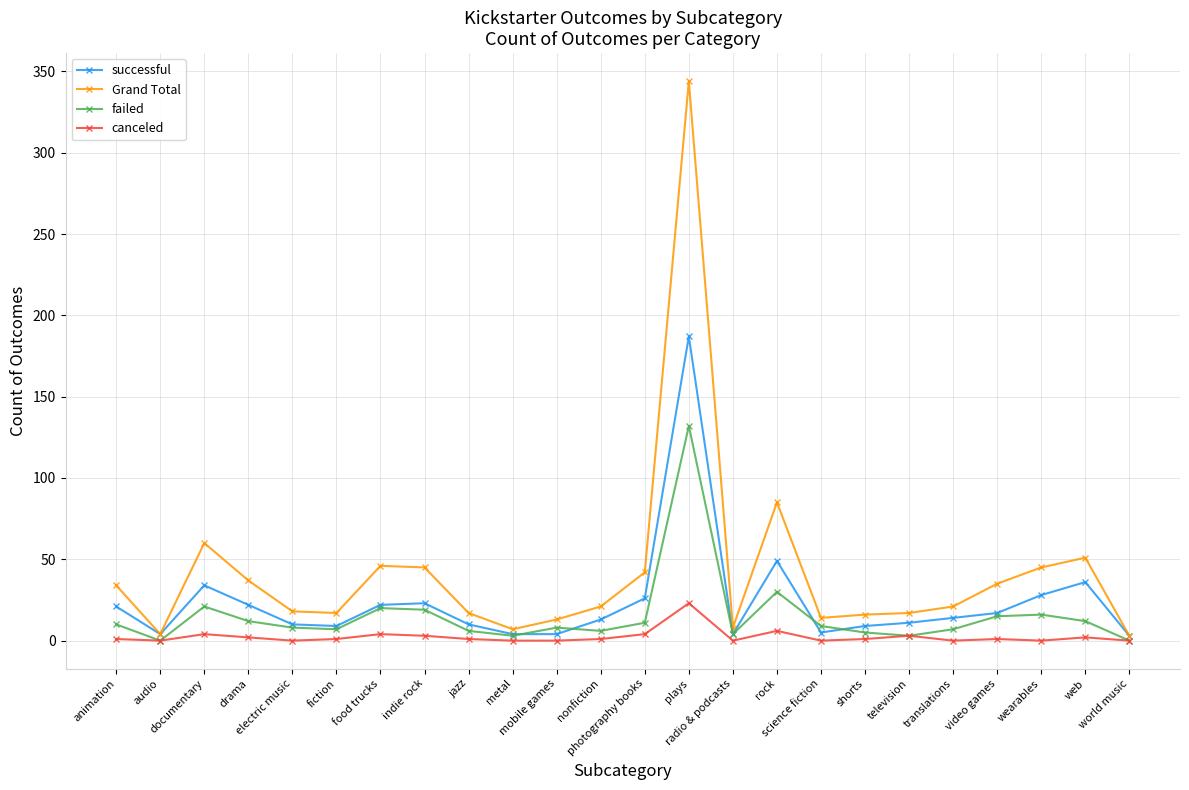

Does the chart have visible grid lines?

Yes